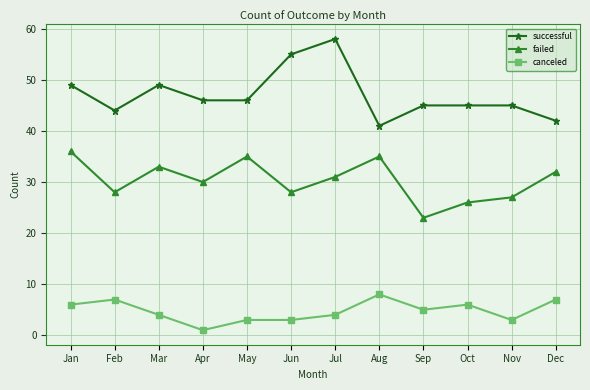

Is it true that failed equals 47 at Aug?

False